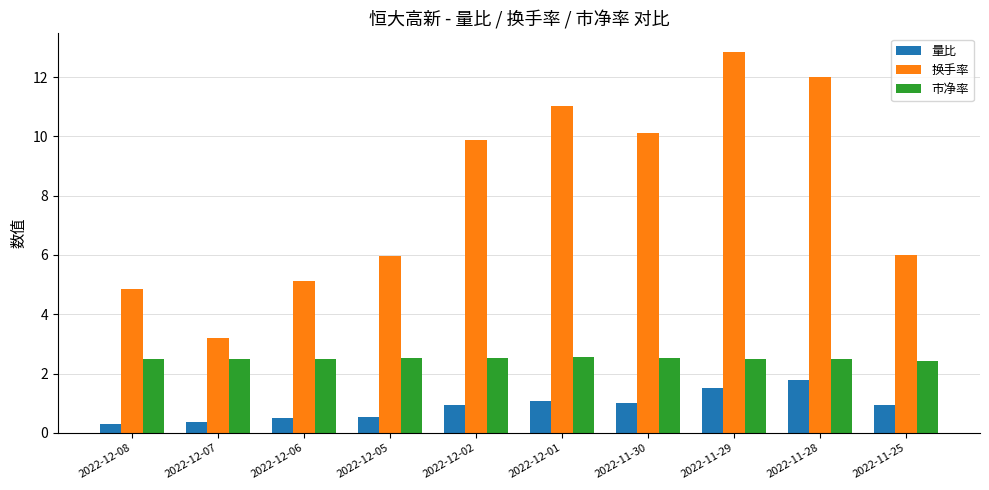

Is it true that 市净率 equals 0.7 at 2022-11-28?

False